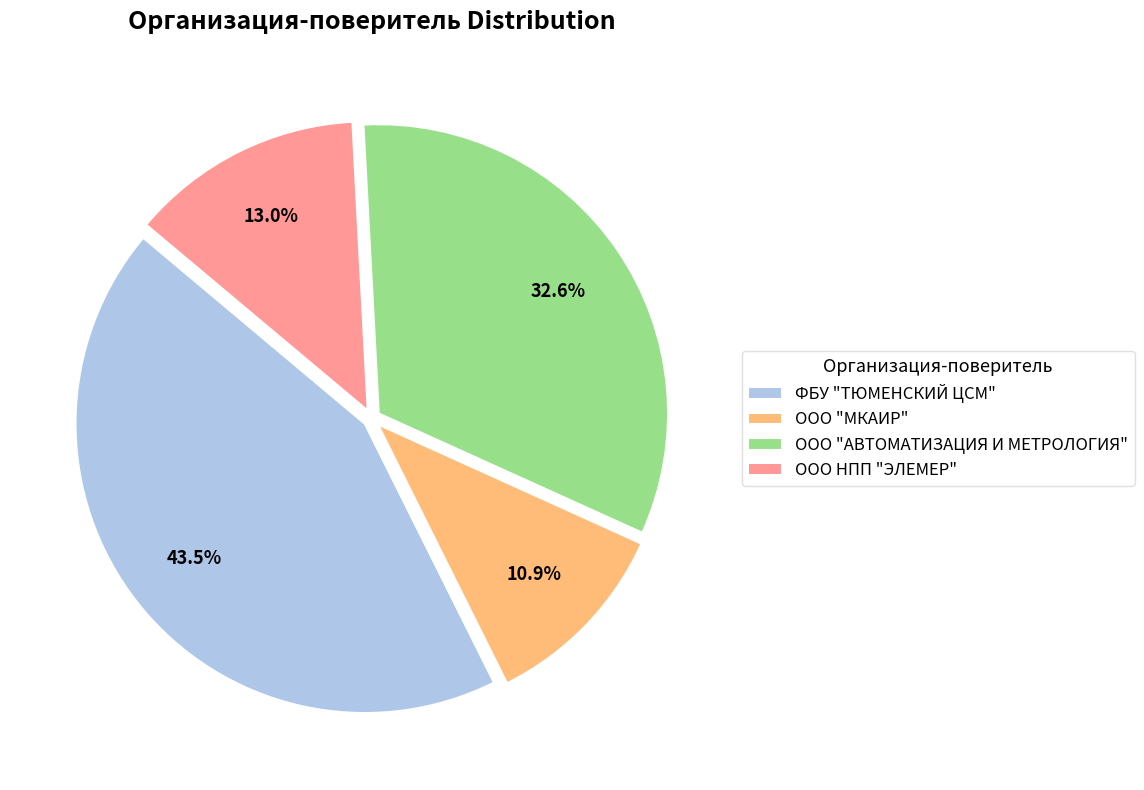

Does ООО "МКАИР" account for over 50% of the chart?

No